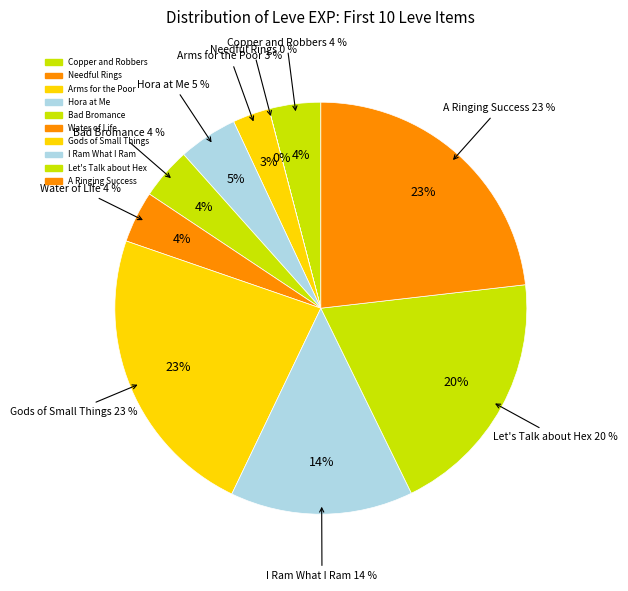

Which has a higher value, Bad Bromance or Gods of Small Things?

Gods of Small Things